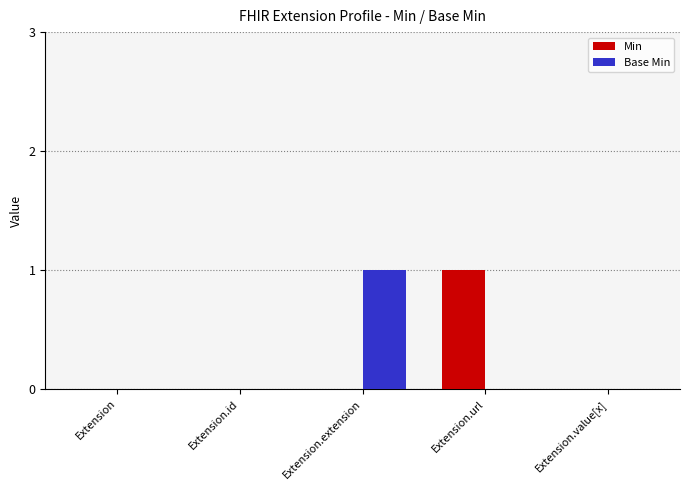

Count the number of data series in this chart.

2